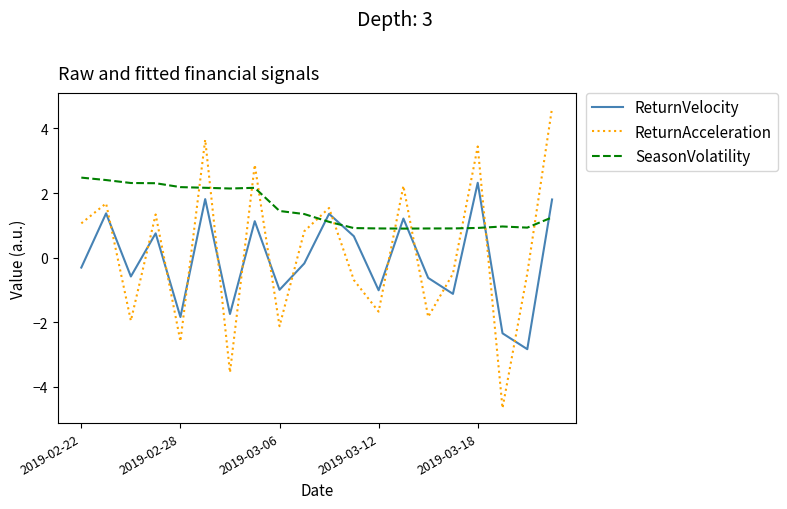

List the series in order of their peak value, highest first.

ReturnAcceleration, SeasonVolatility, ReturnVelocity